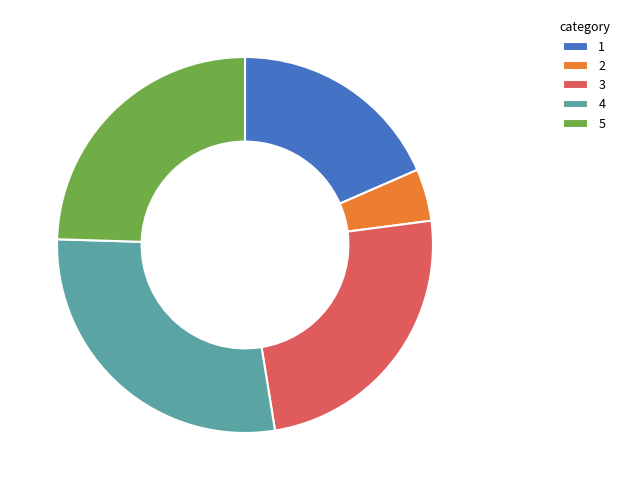

Count the number of slices in the pie.

5